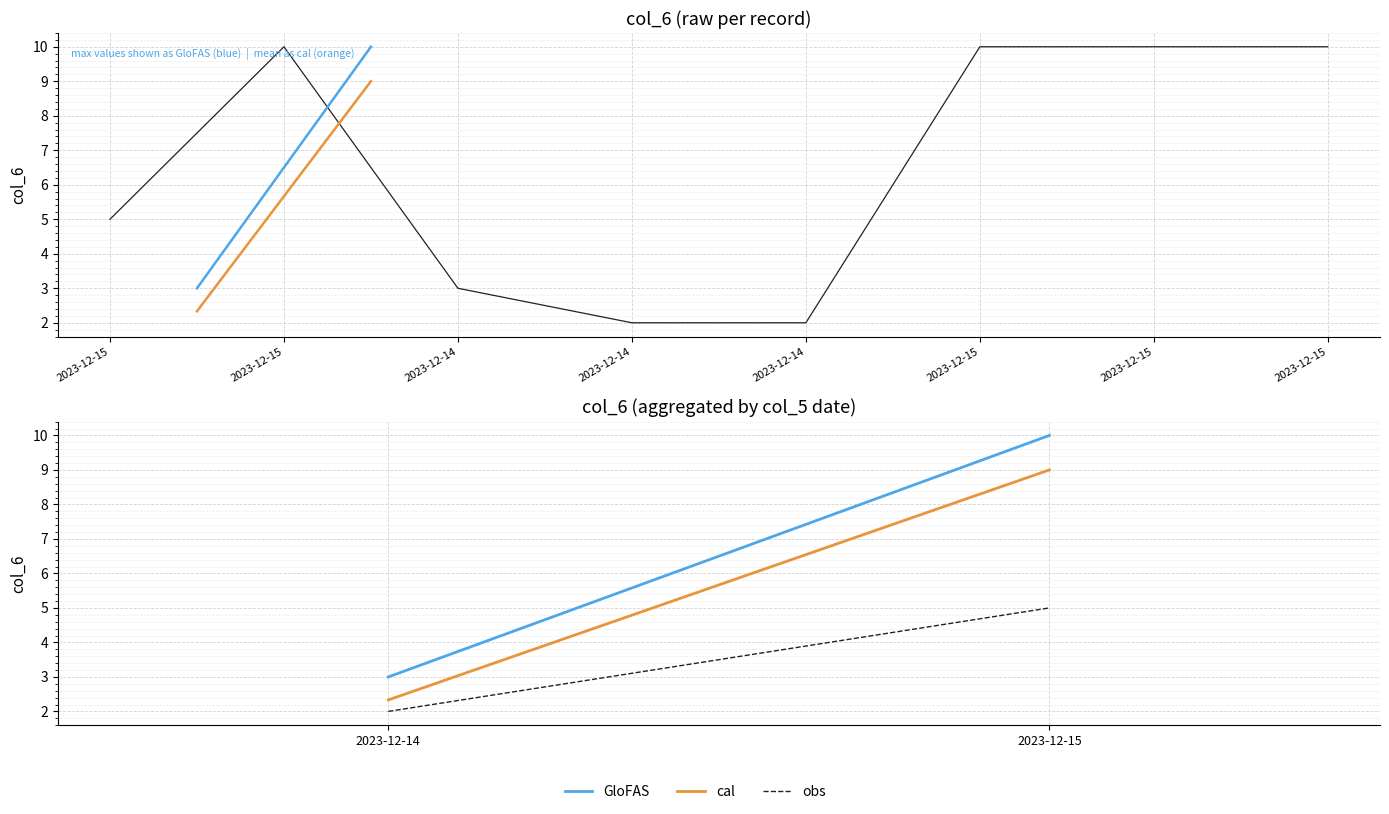

At how many categories does at least one series exceed 5?

1